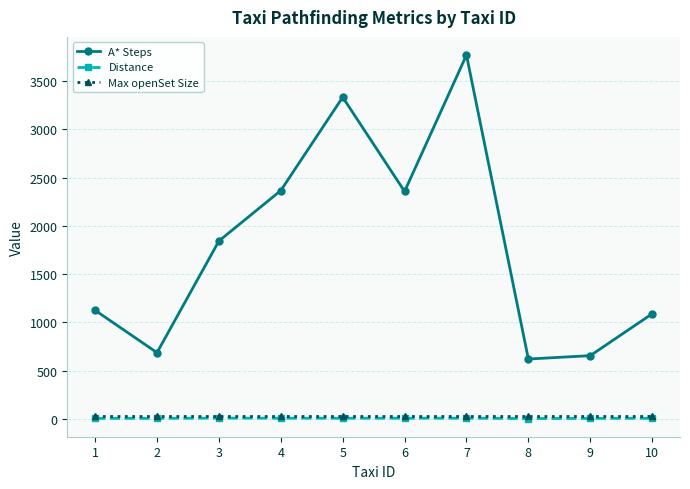

Which series has the widest spread of values?

A* Steps